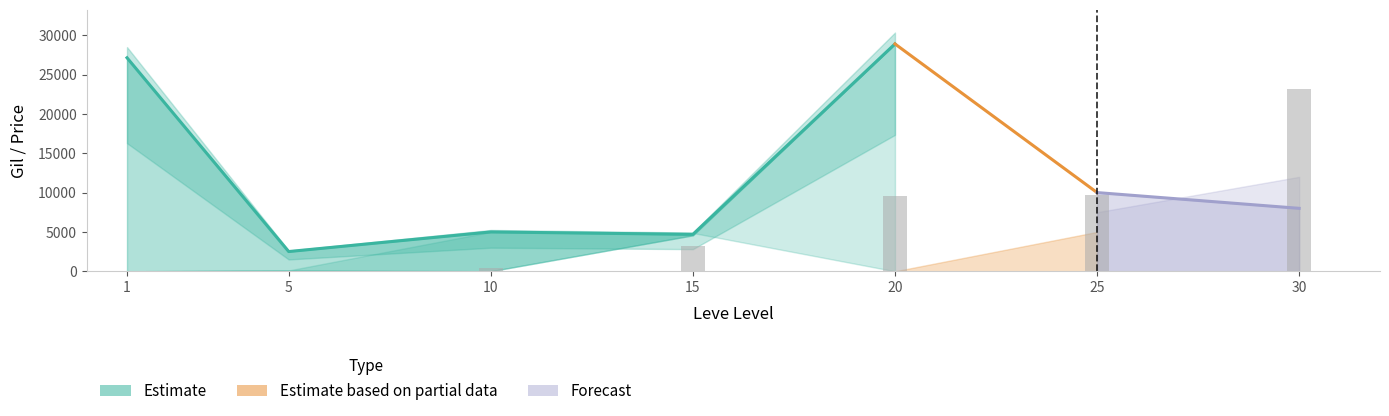

What value does the currentAveragePrice series have at 25, to the nearest 10?

10000